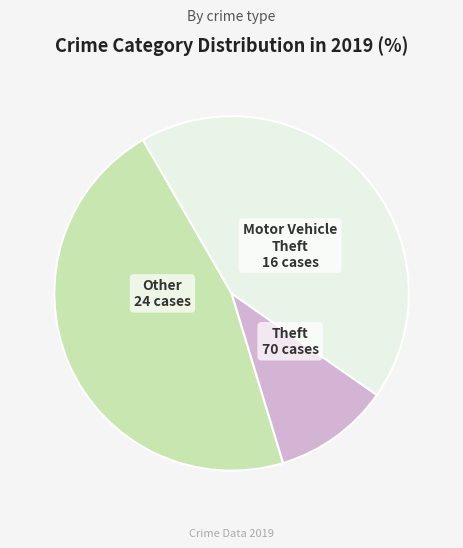

Is there any slice that represents more than half of the pie?

No